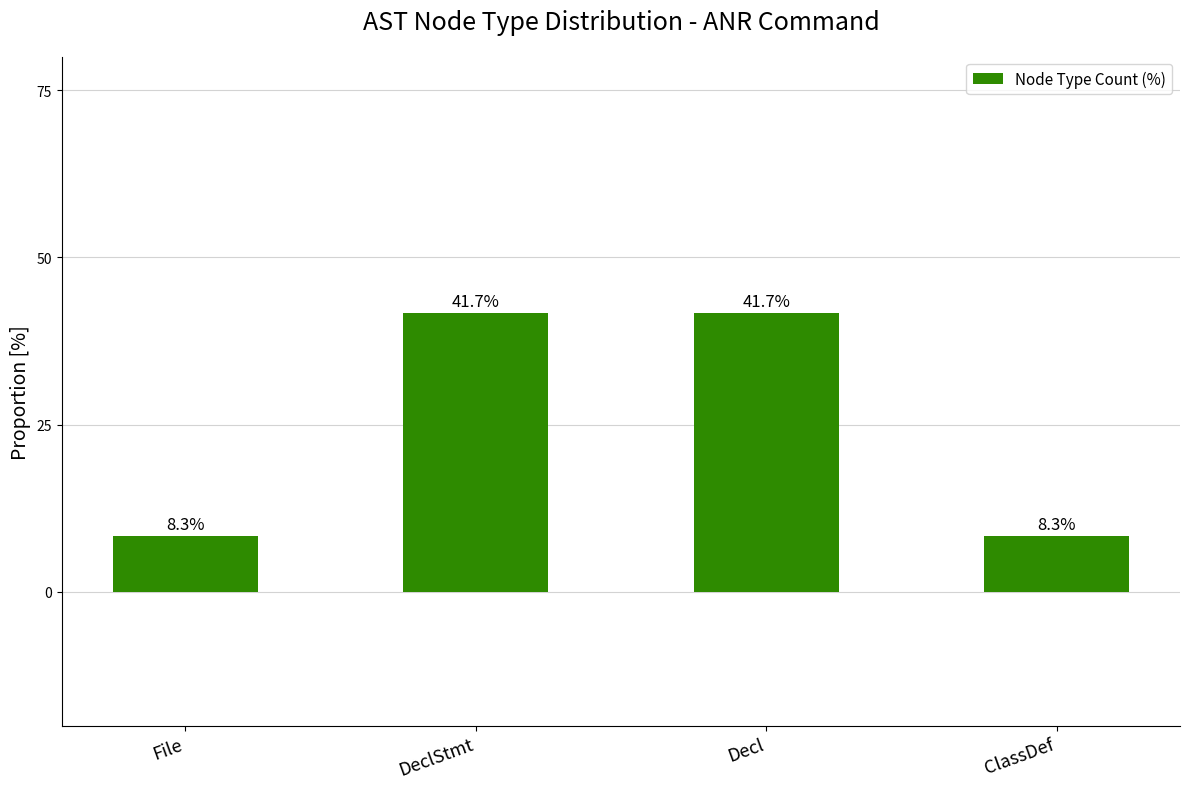

How many bars are there in total?

4